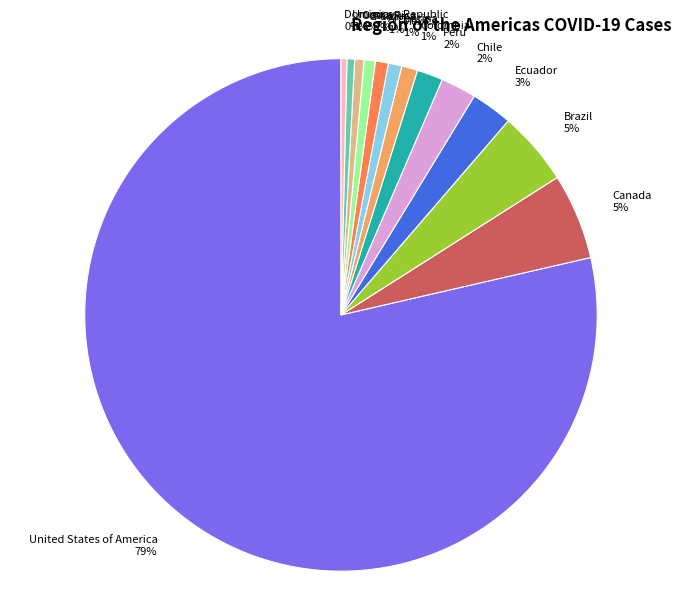

Which slice represents more than half of the pie?

United States of America